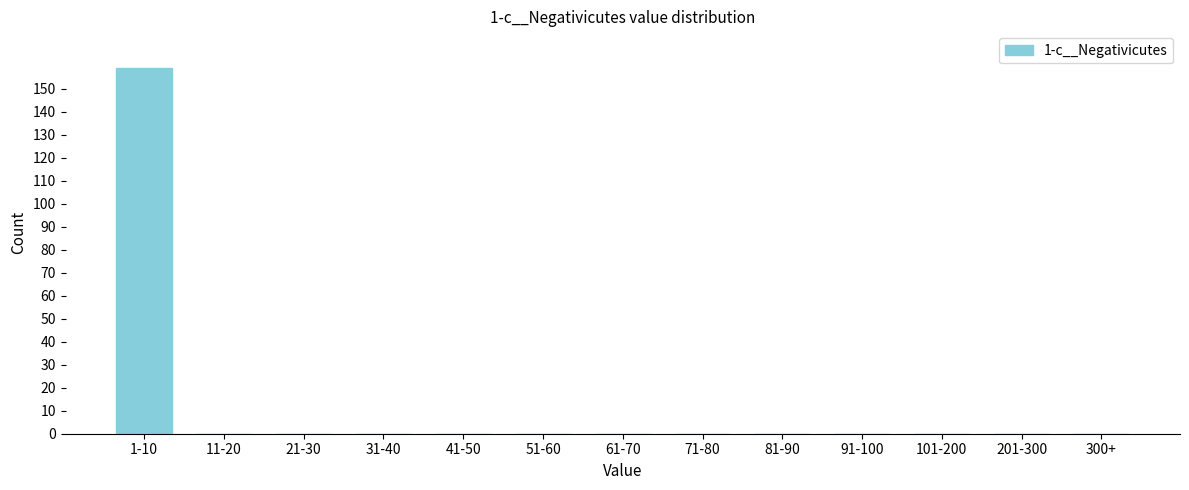

Reading right to left, what are all the values shown in this chart?

300+=0	201-300=0	101-200=0	91-100=0	81-90=0	71-80=0	61-70=0	51-60=0	41-50=0	31-40=0	21-30=0	11-20=0	1-10=159